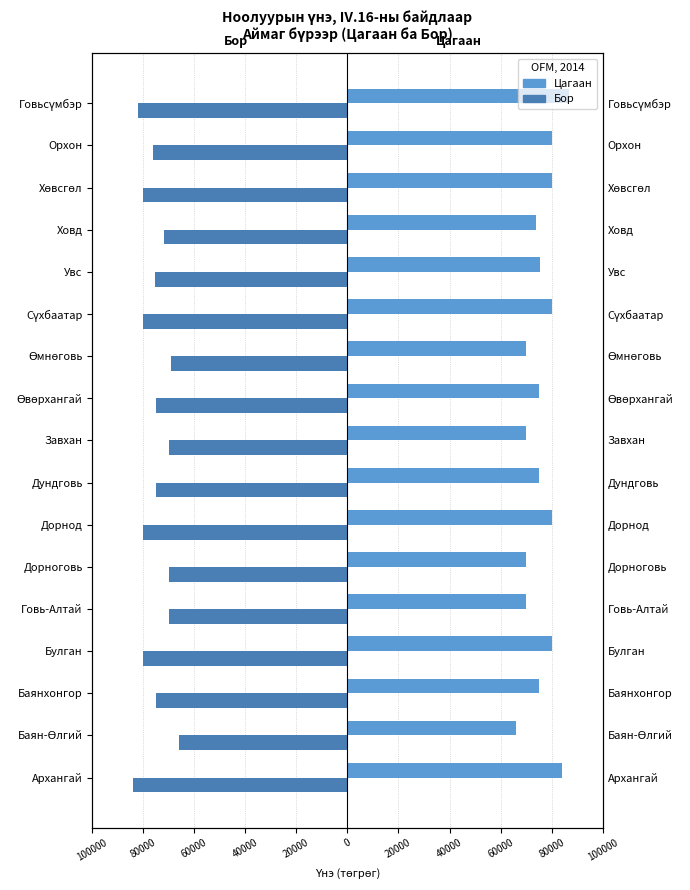

What is the approximate value of Цагаан at Говьсүмбэр, to the nearest 50?

87000